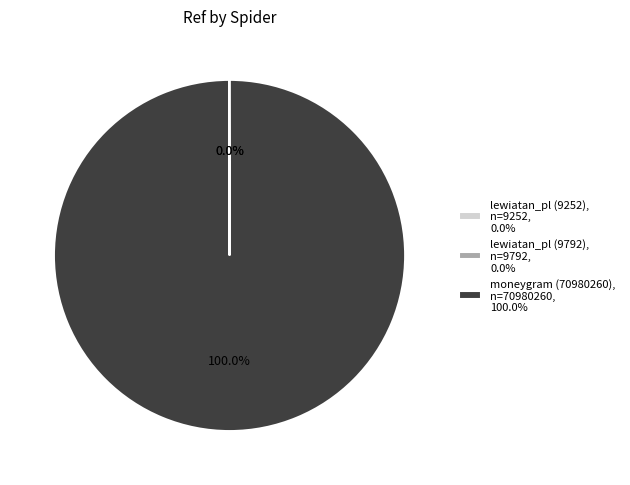

Which category accounts for the majority?

moneygram (70980260)